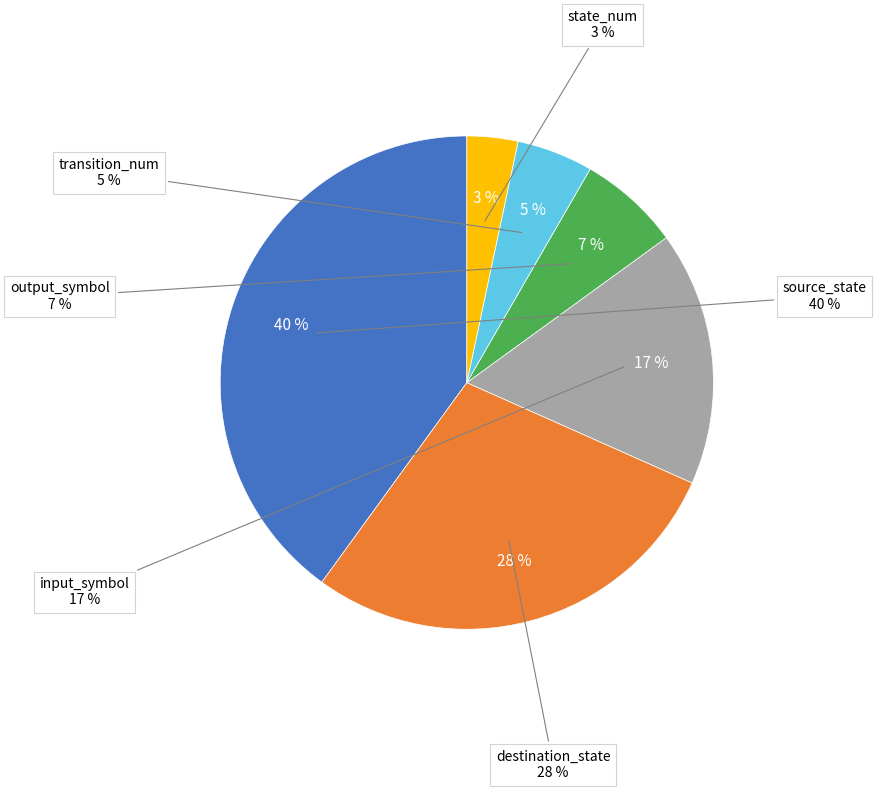

Which slice is the largest?

source_state